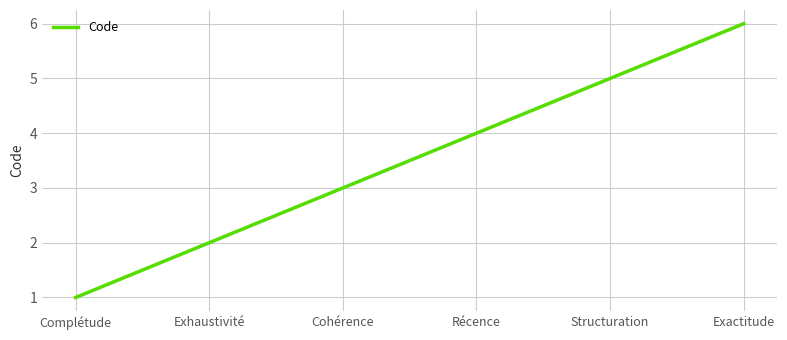

True or false: the data shows 1 at Complétude.

True